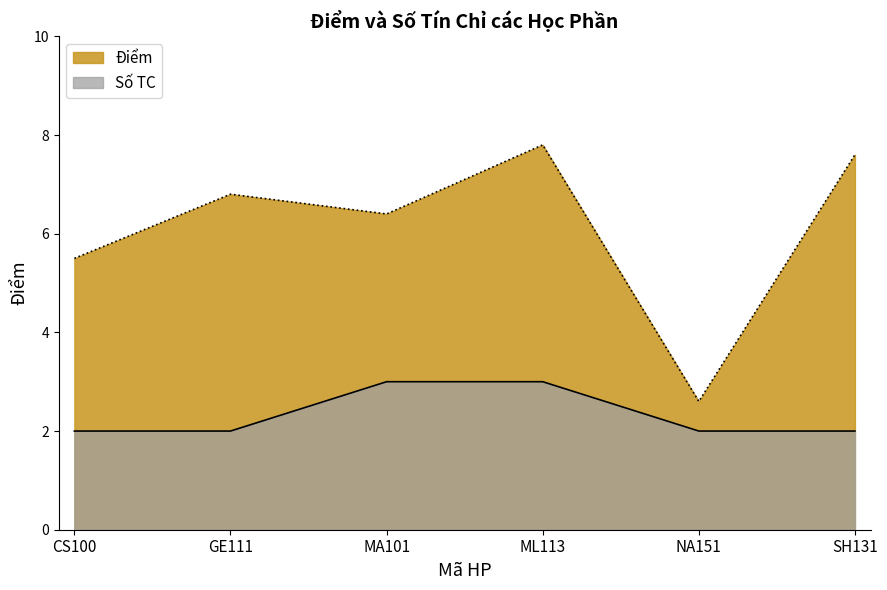

At which label does the data first exceed 6?

GE111